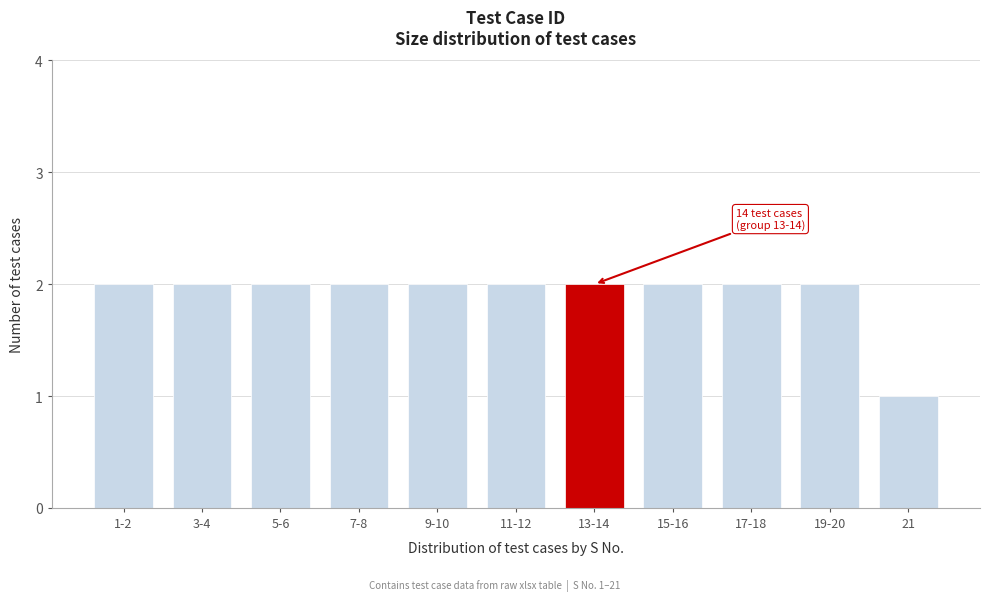

Reading right to left, what are all the values shown in this chart?

21=1	19-20=2	17-18=2	15-16=2	13-14=2	11-12=2	9-10=2	7-8=2	5-6=2	3-4=2	1-2=2